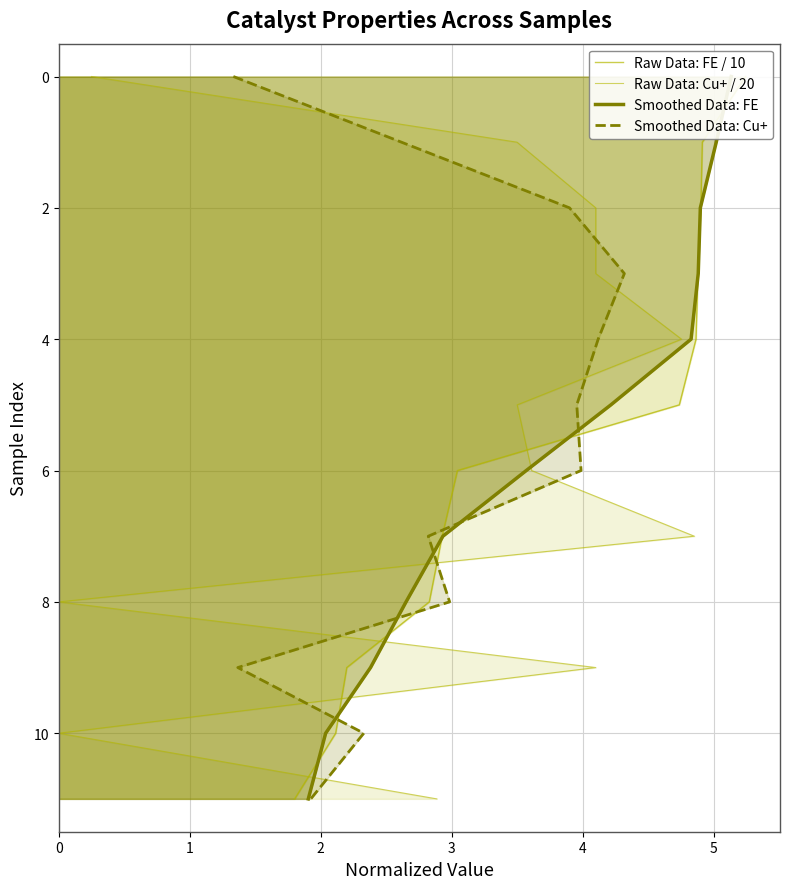

What is the value of the Smoothed Data: FE point at the 5th from the left?

4